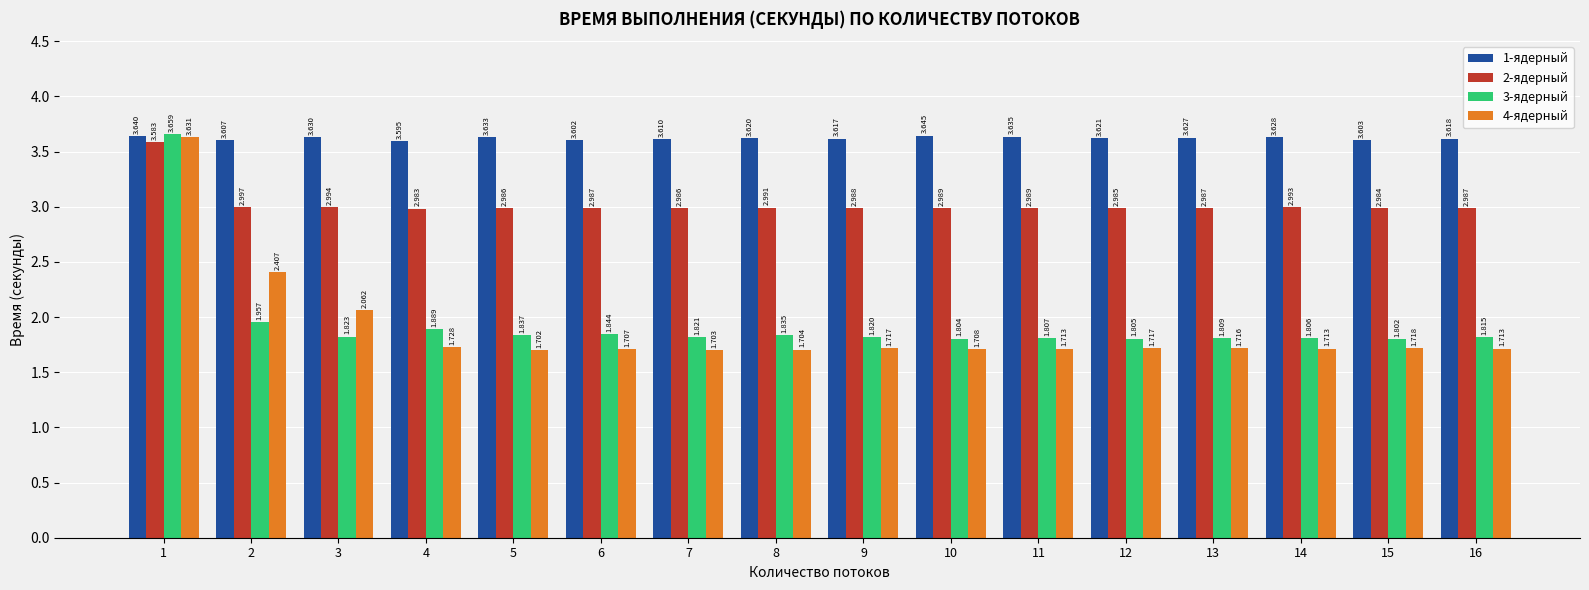

What is the difference between the 3-ядерный values at 10 and 4?

0.1